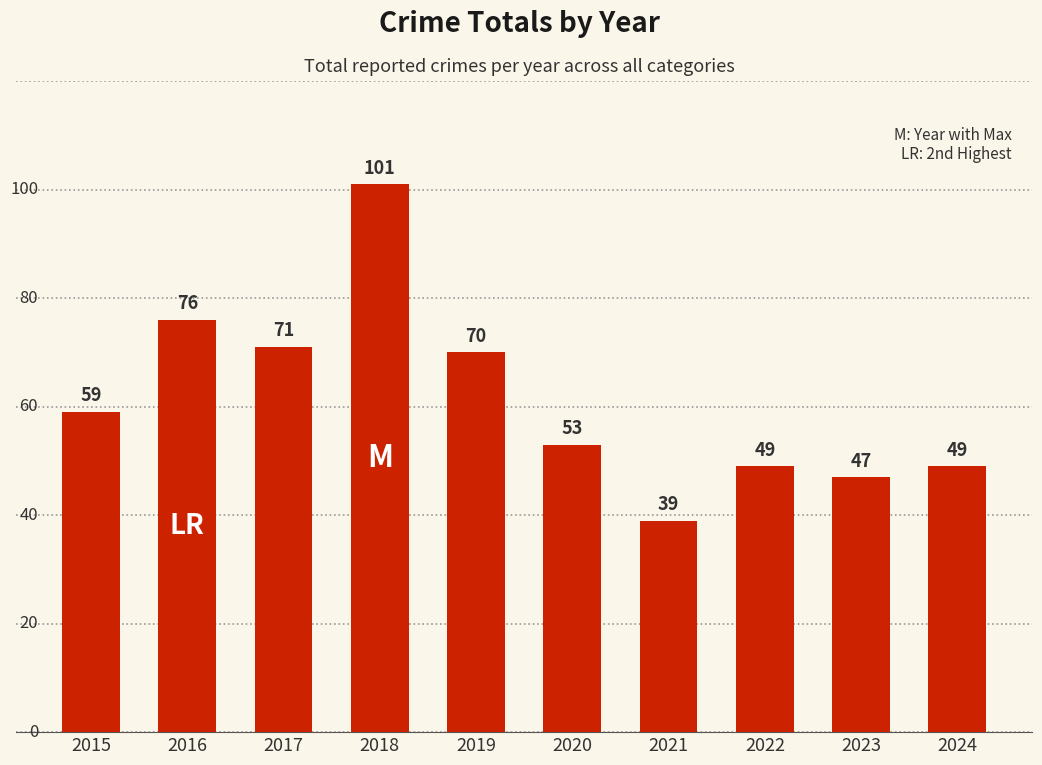

True or false: the data shows 47 at 2023.

True